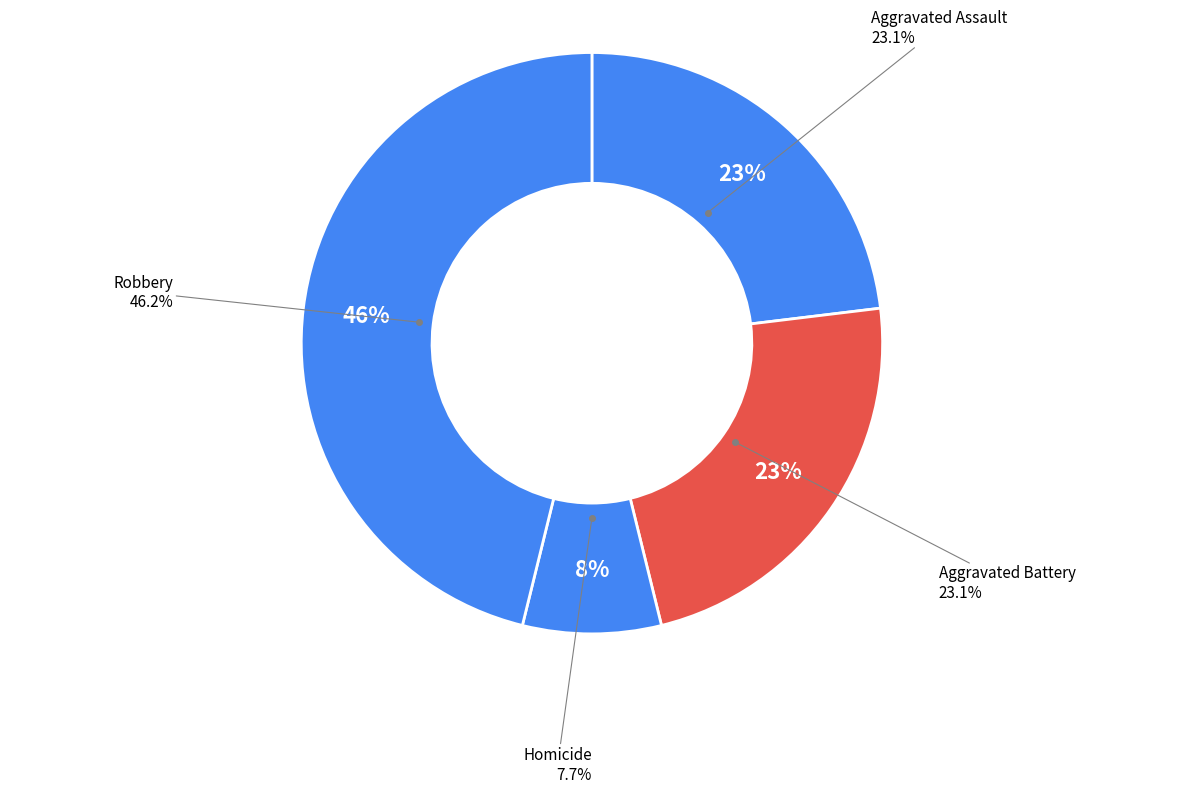

Between Homicide and Aggravated Battery, which is larger?

Aggravated Battery